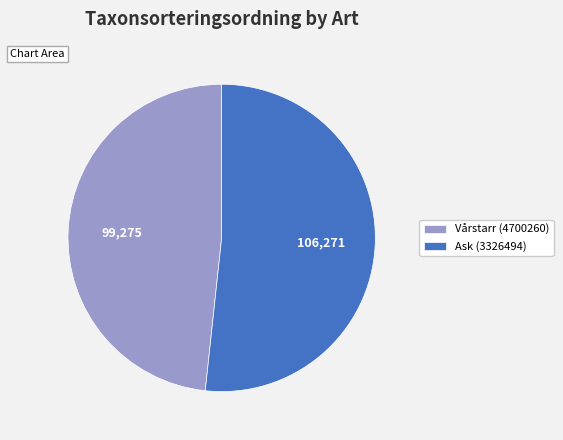

Which slice is the largest?

Ask (3326494)